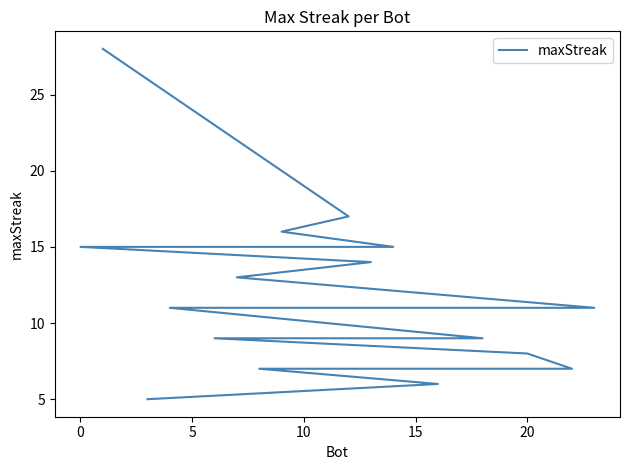

The value at 5 is 6. True or false?

False